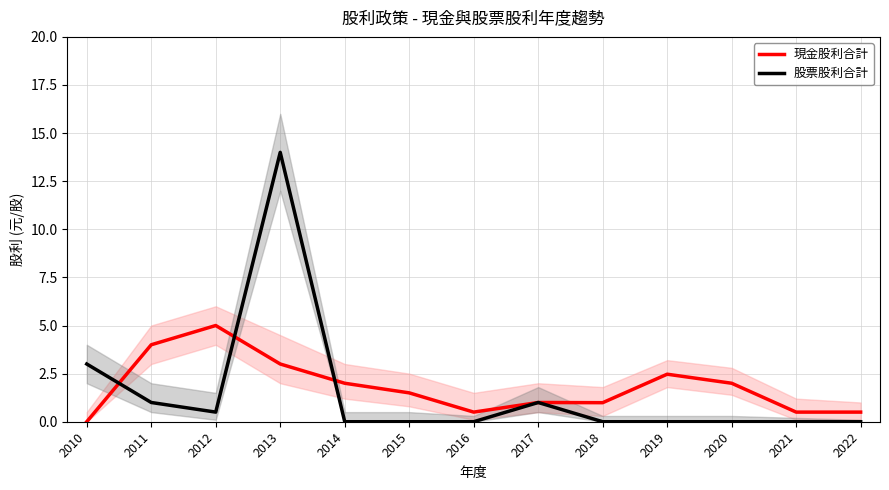

How many values in the 現金股利合計 series exceed 1?

7